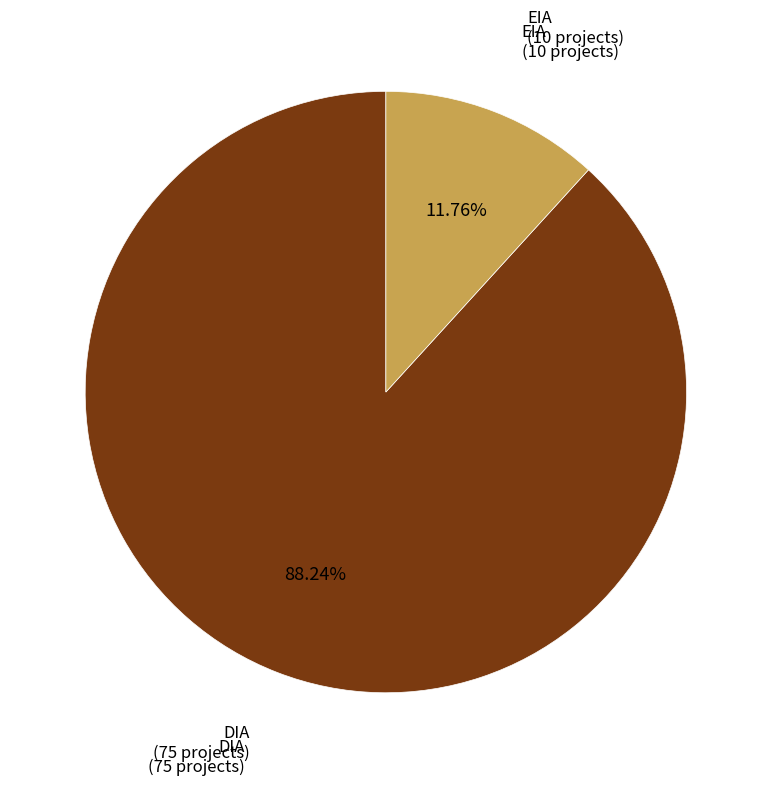

Which slice is the smallest?

EIA